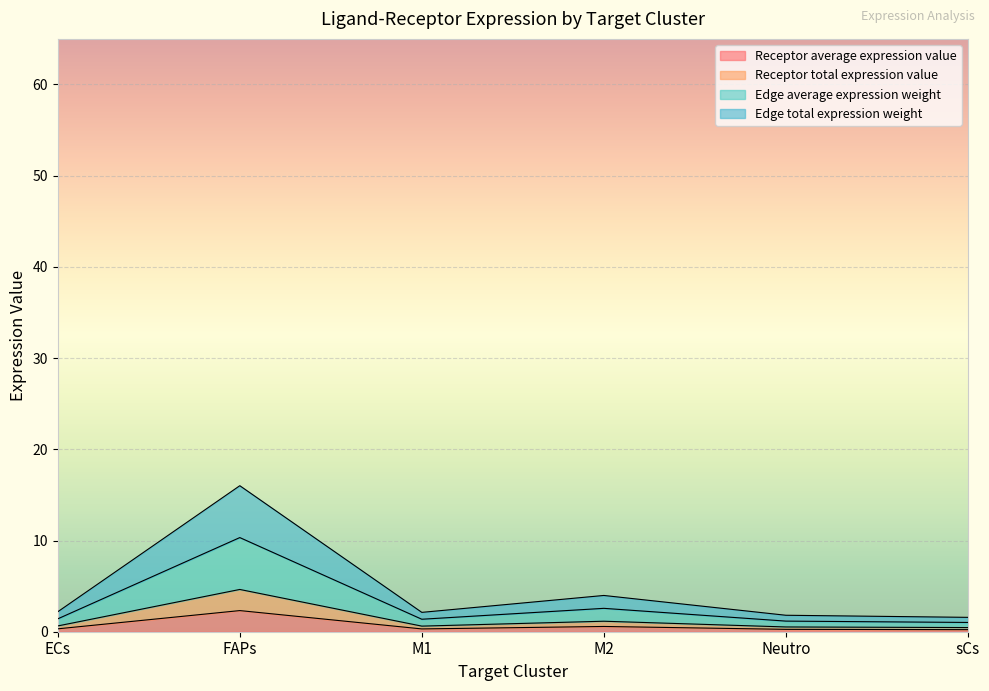

True or false: Receptor average expression value and Edge total expression weight intersect in this chart.

False